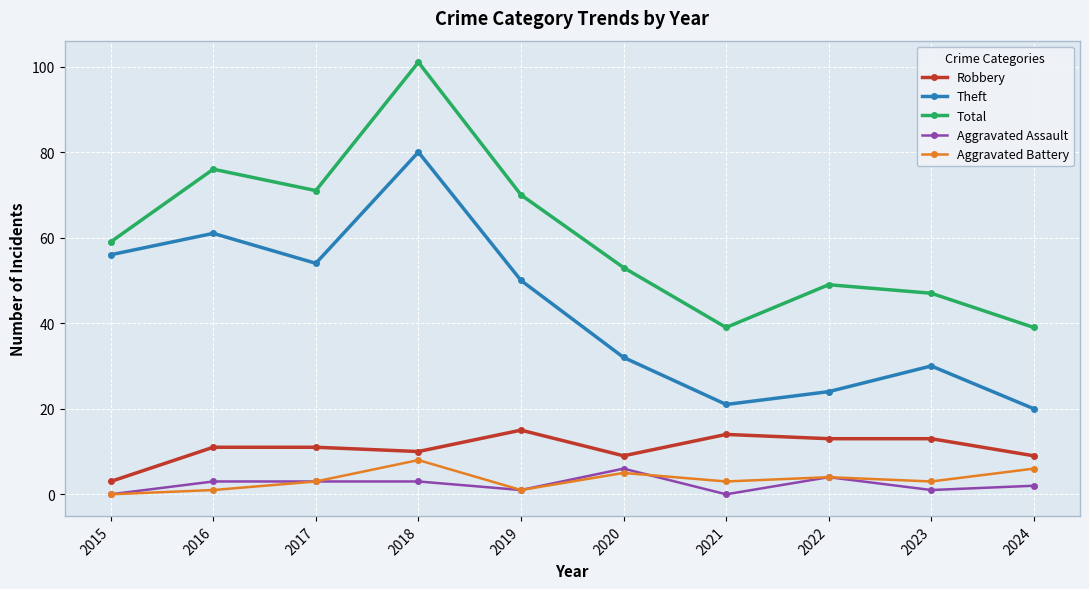

What value does the Theft series have at 2024, to the nearest 10?

20